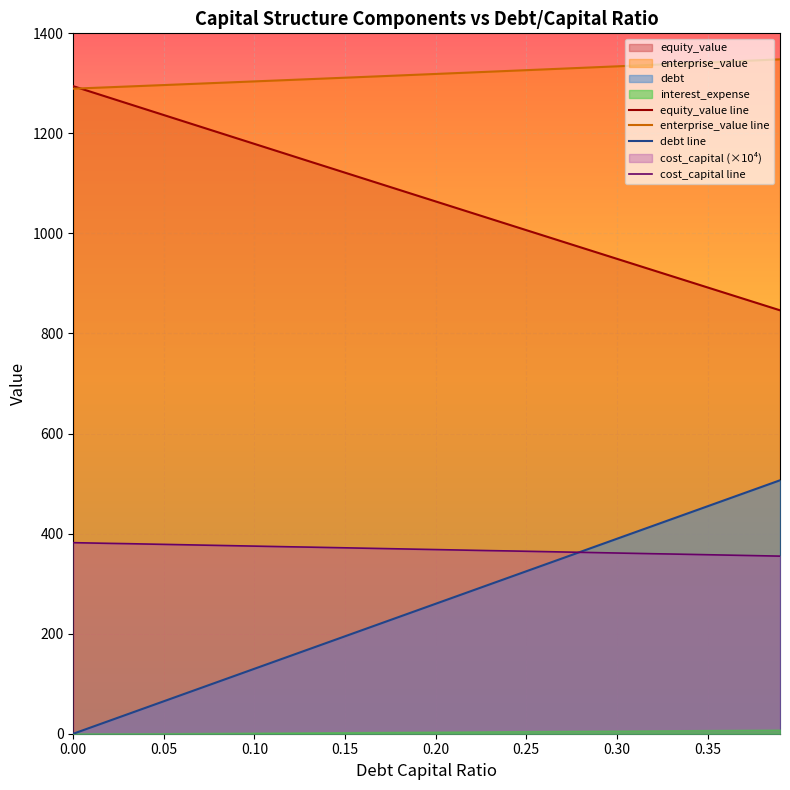

Which has a higher value, 24 or 0.35?

0.35